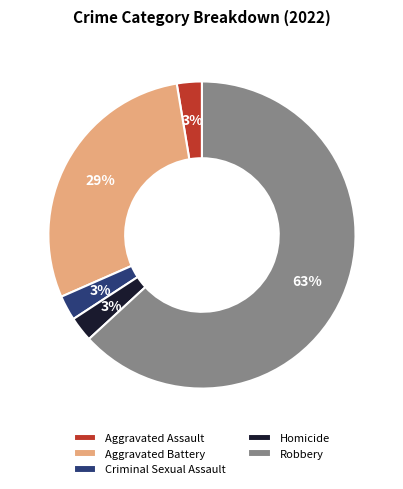

Is the sum of Aggravated Assault and Homicide greater than half?

No